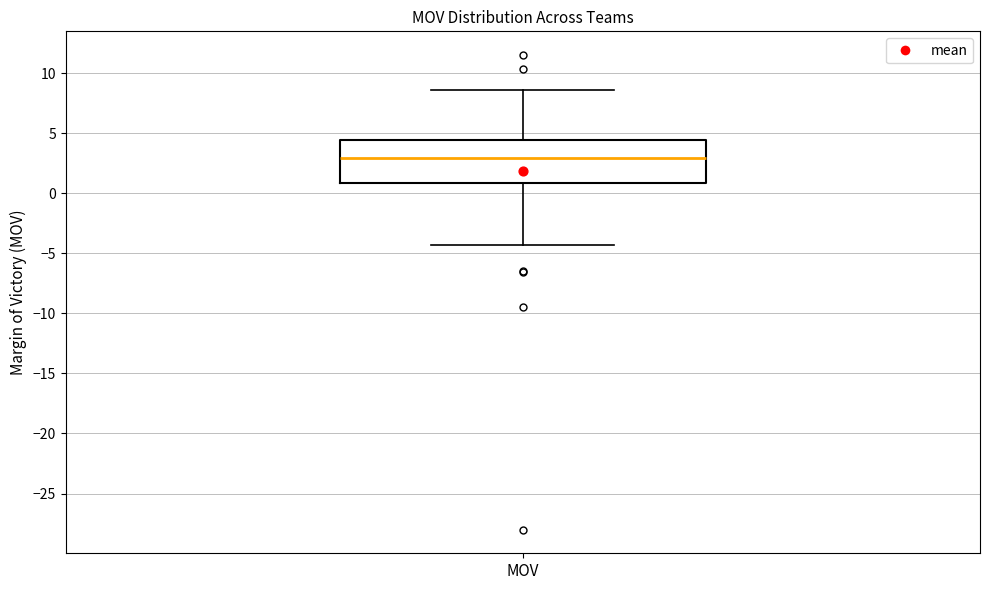

Read this box plot against the y-axis: the position of the median line, the range covered by the box, and the ends of both whiskers. The values are not printed on the chart, so give them approximately, as read against the axis.

median 3.0, box 1.0 to 4.5, whiskers -4.5 to 8.5